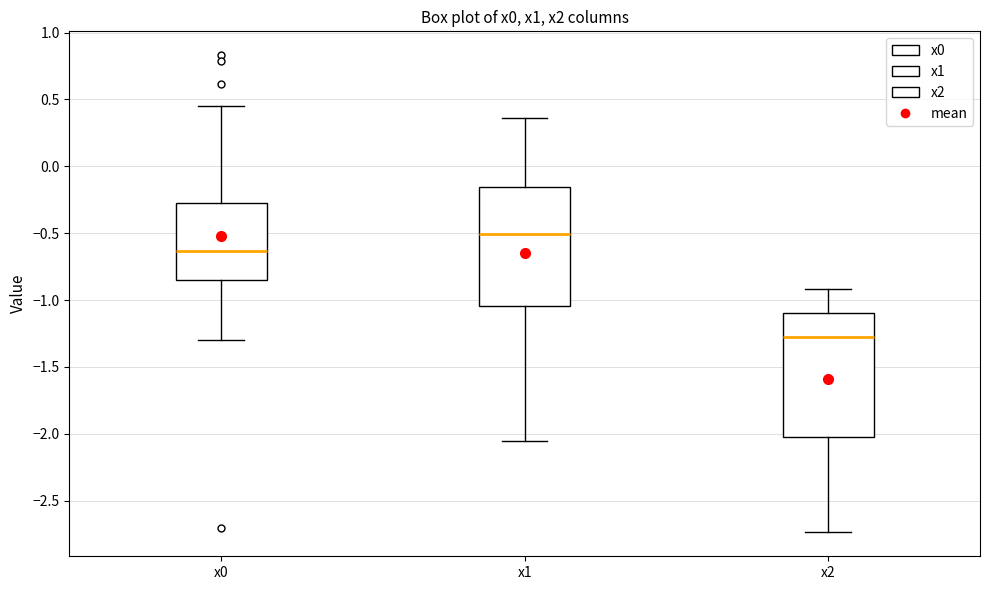

Where does the median line of the box for x1 sit on the y-axis? The values are not printed on the chart, so give them approximately, as read against the axis.

-0.50